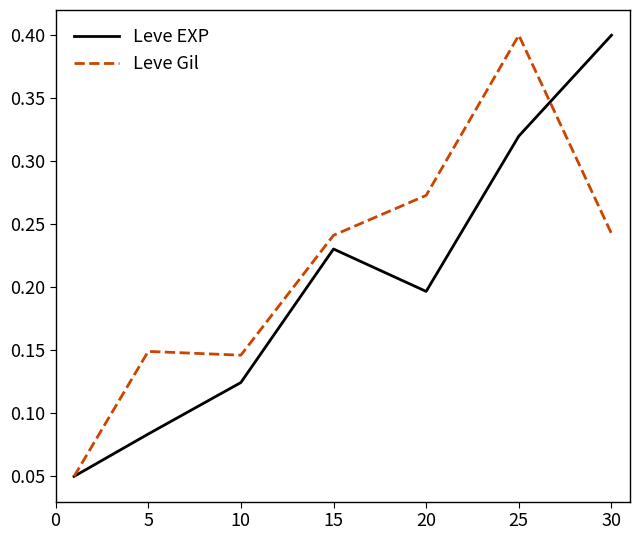

List the series in order of their overall mean, lowest first.

Leve EXP, Leve Gil